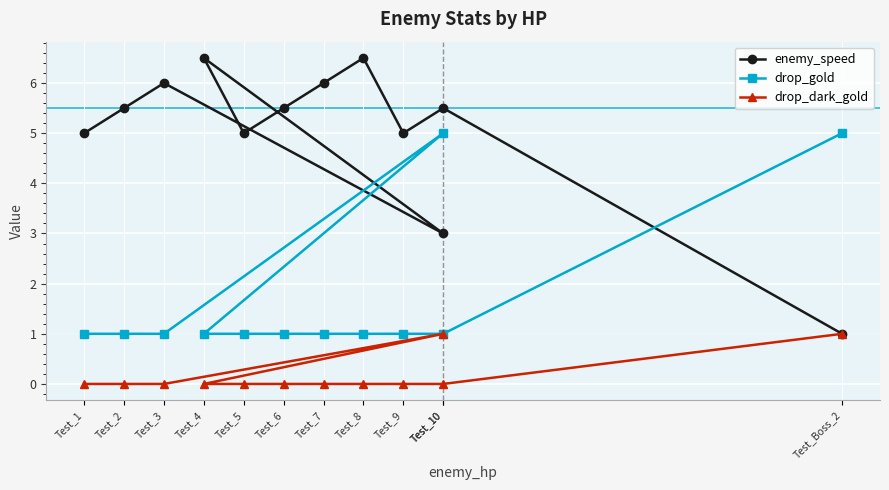

How many interior local peaks does the drop_dark_gold series have?

1